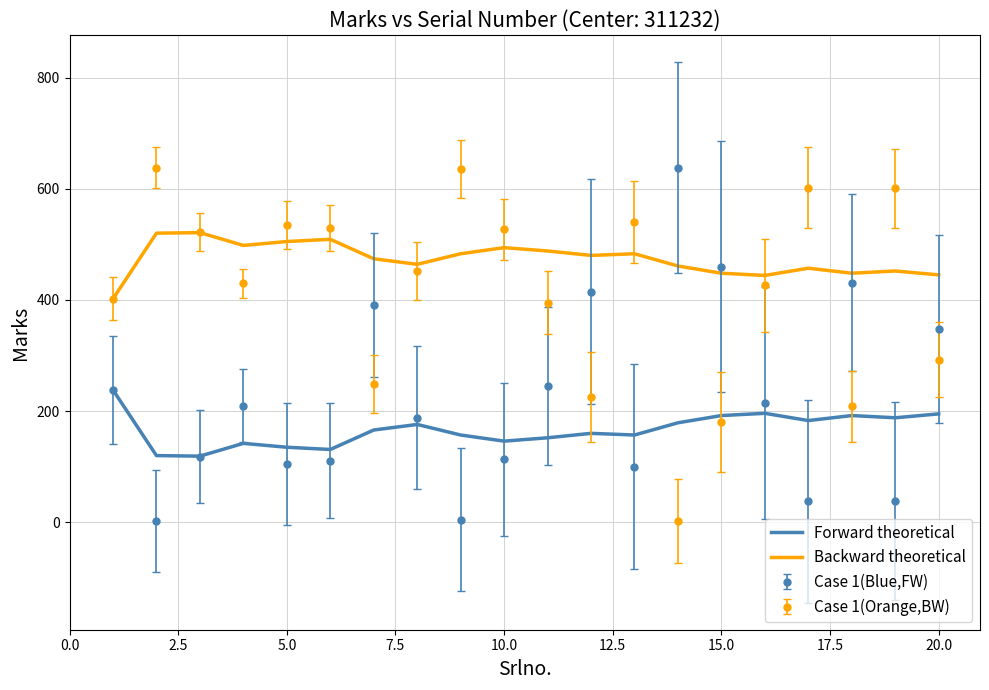

What is the difference between the maximum and second lowest values in the Backward theoretical series?

77